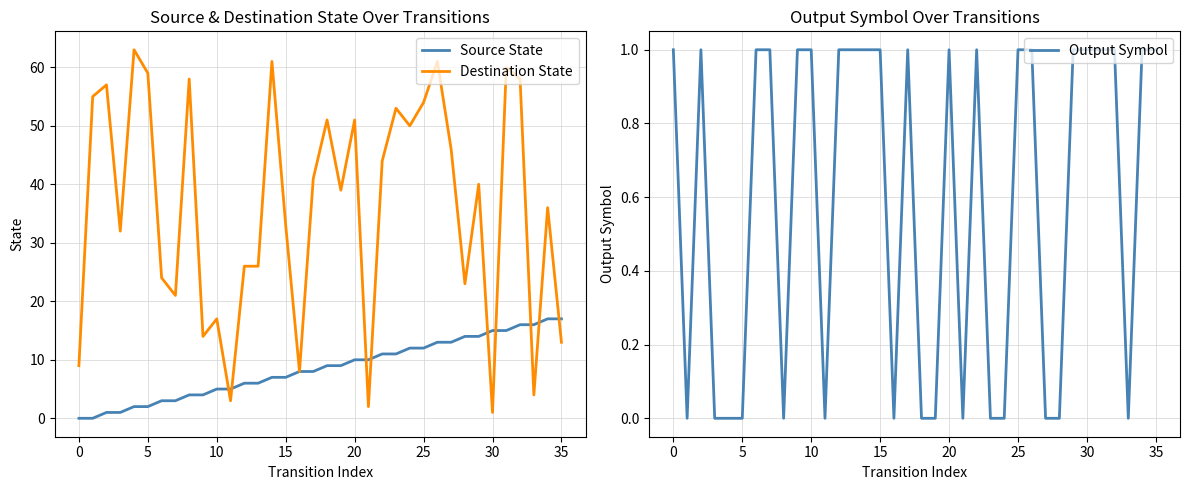

What is the difference between the maximum and minimum values in the Source State series?

17